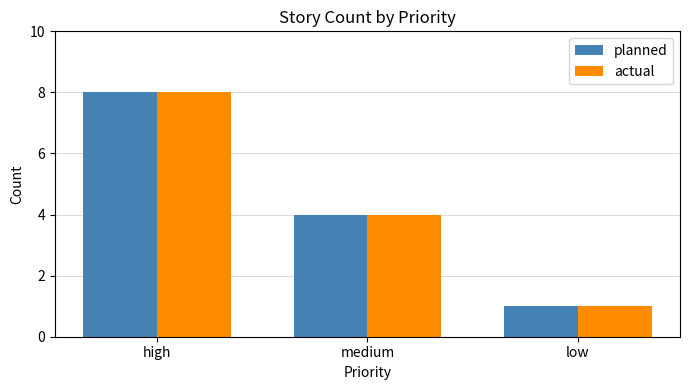

Reading left to right, what are all the values shown in this chart?

planned: high=8	medium=4	low=1
actual: high=8	medium=4	low=1